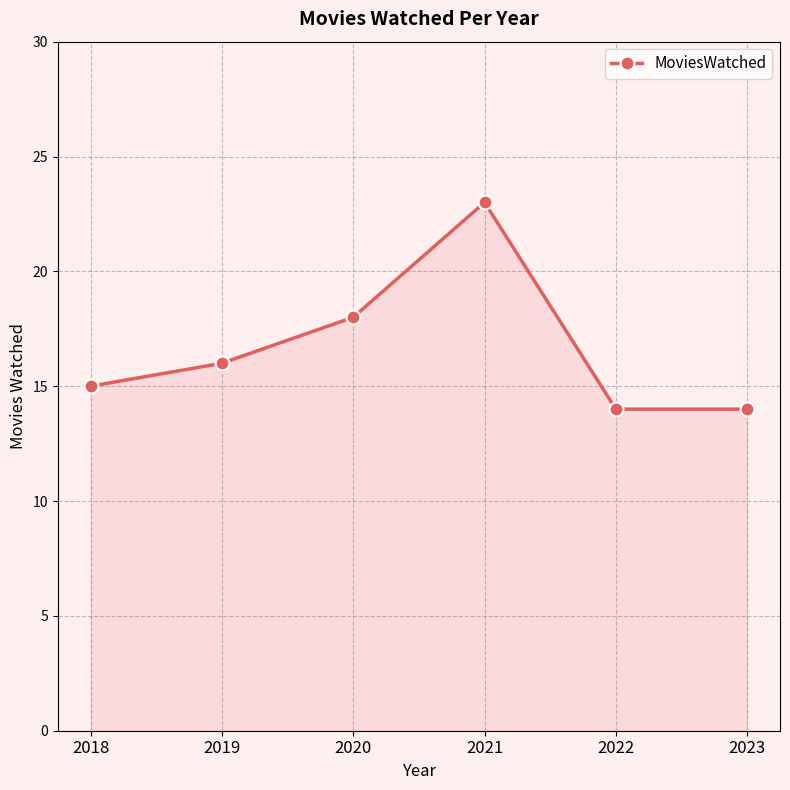

How many lines are shown in the chart?

1